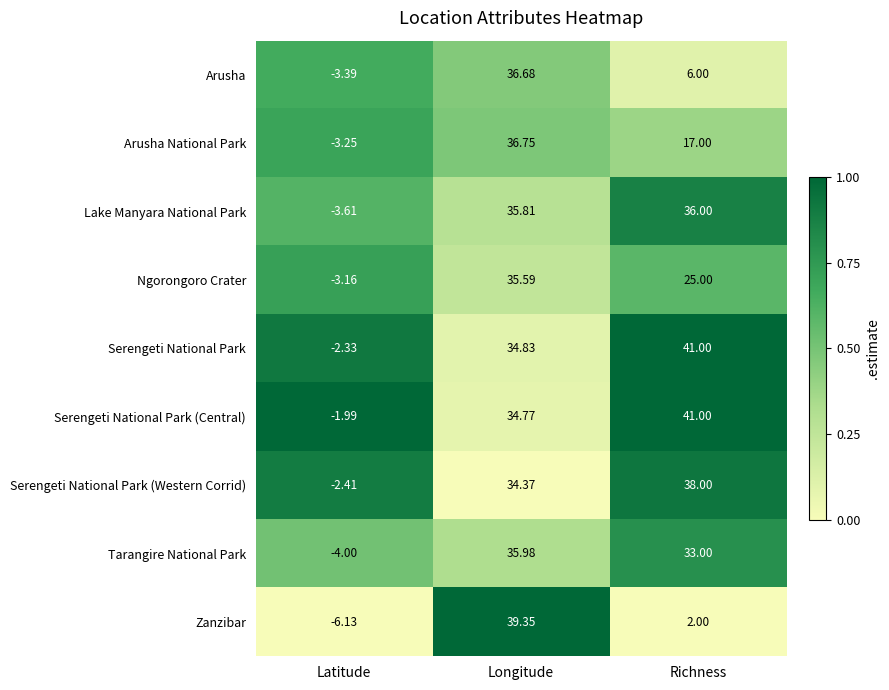

Which series has the largest range (max minus min)?

Zanzibar